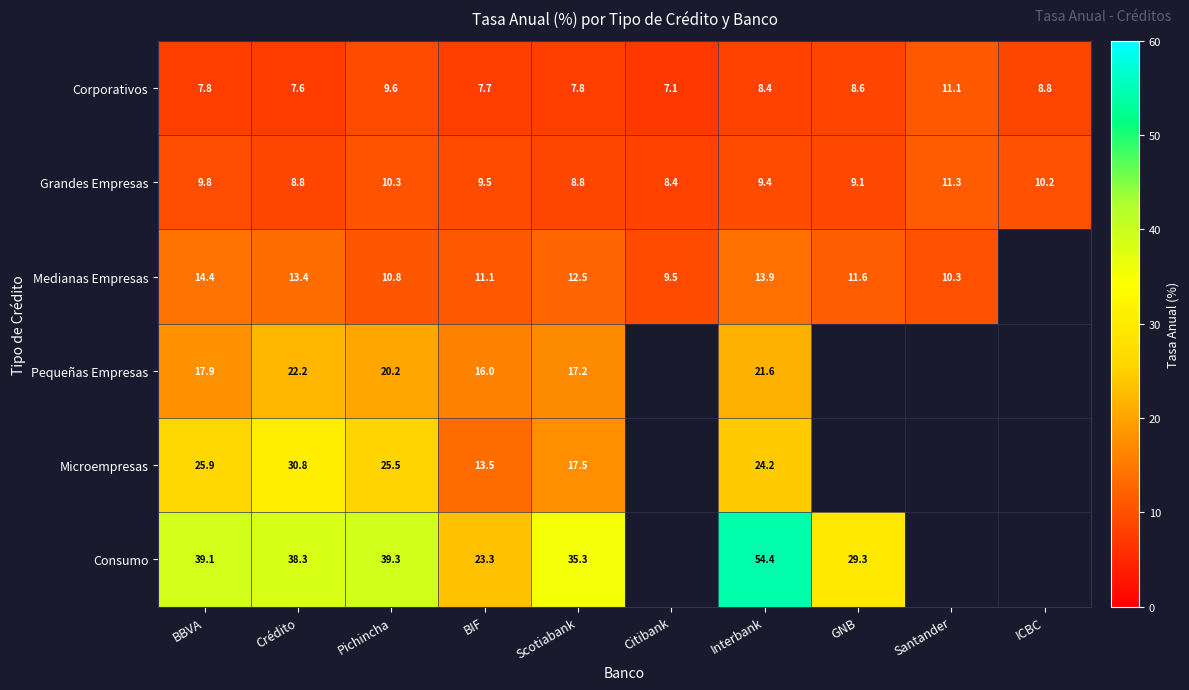

What is the spread (max minus min) of values at Citibank?

2.4